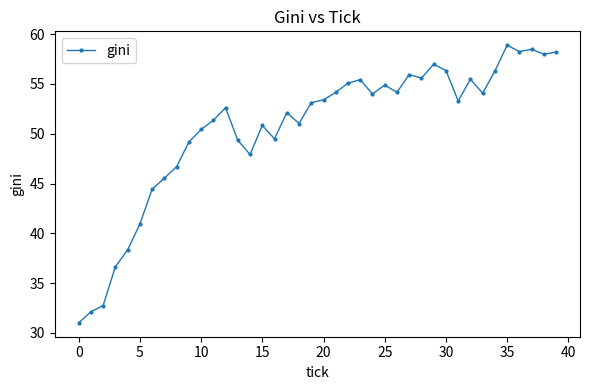

What is the maximum value shown in the chart?

58.9